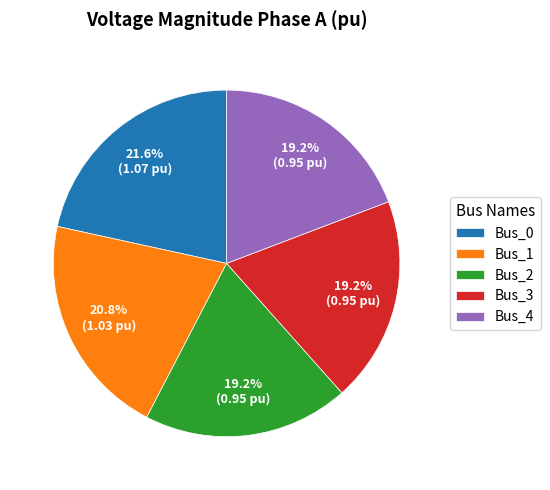

How many segments does this pie chart have?

5